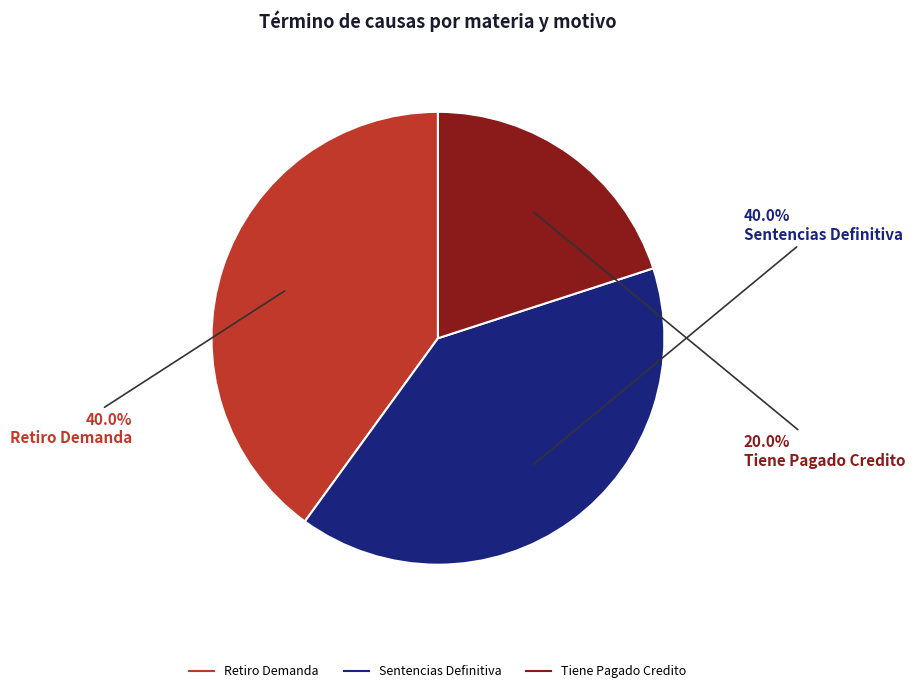

Is it true that Retiro Demanda is 40% of the pie?

True